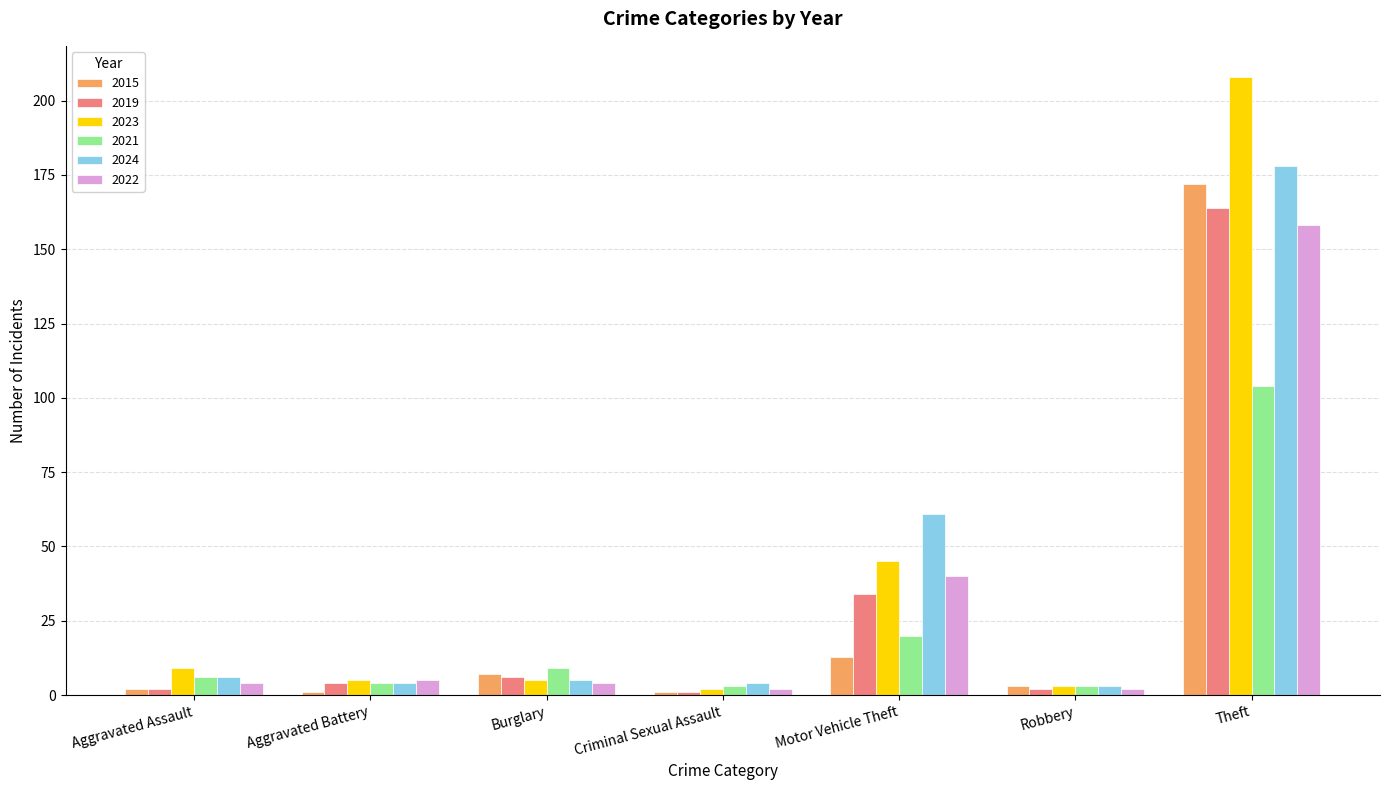

What is the difference between the highest and lowest values at Theft?

104